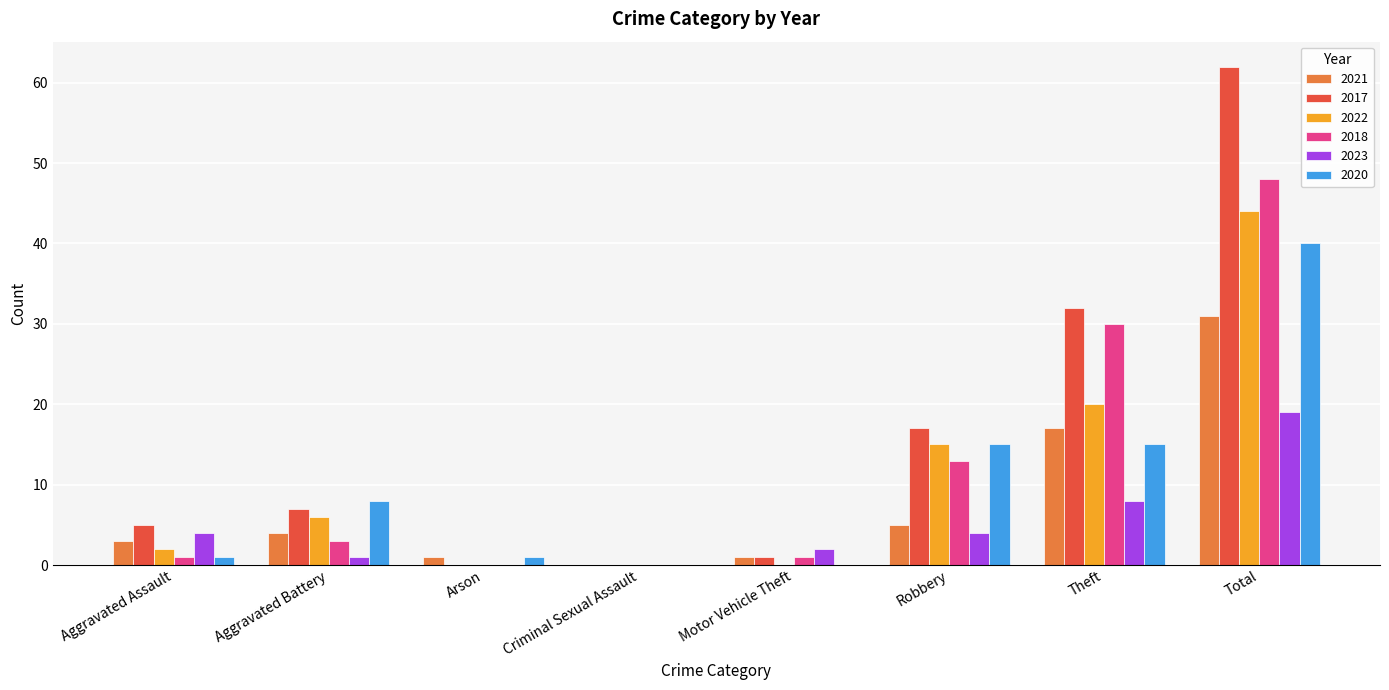

What is the greatest value displayed?

62